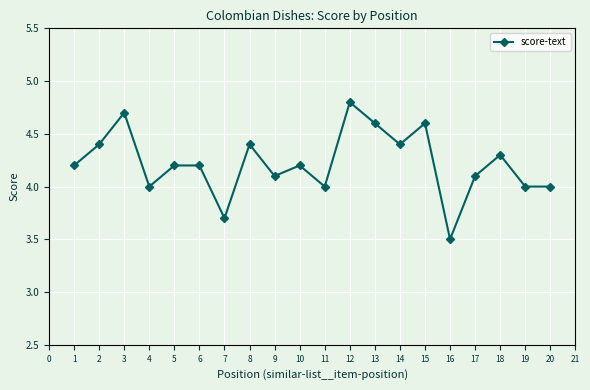

What is the change in value from 1 to 13?

+0.4